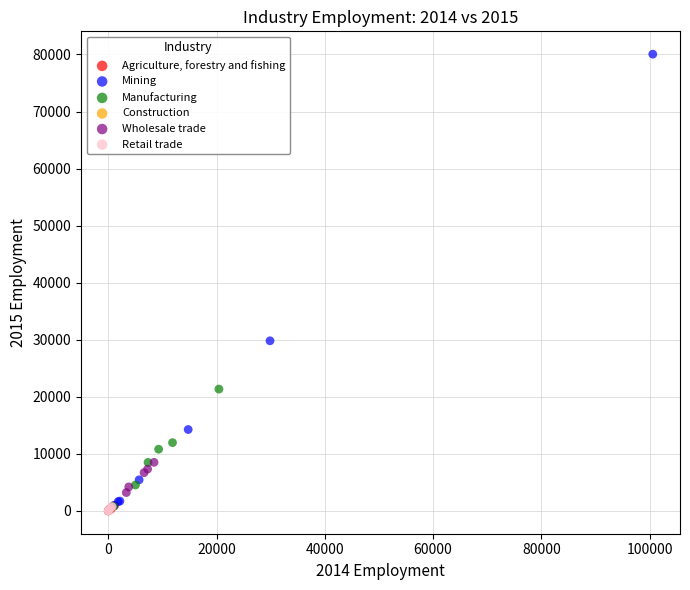

Which series contains the highest Y value?

Mining